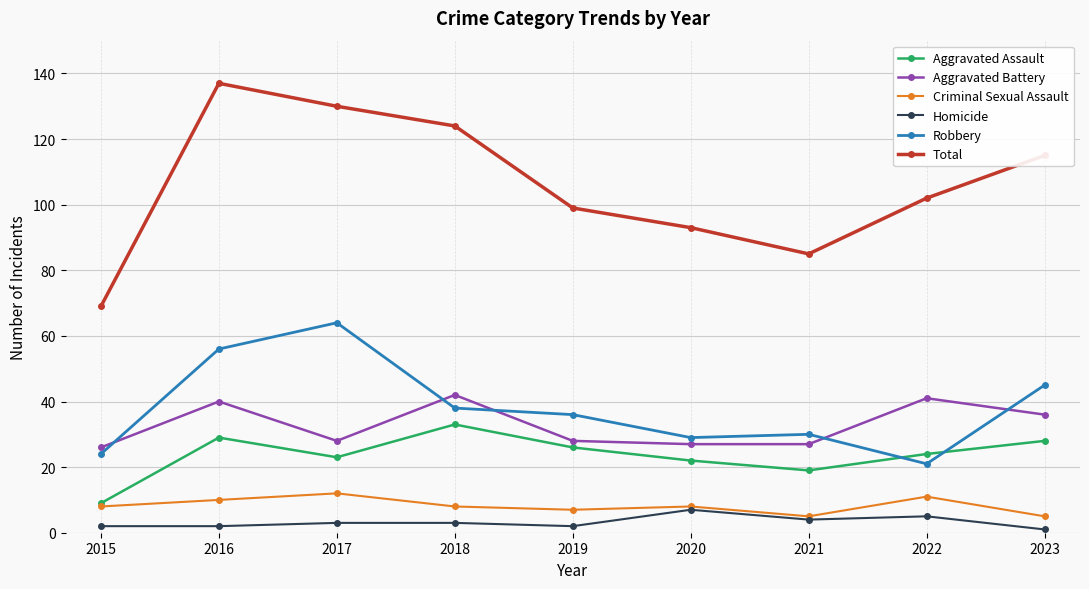

How many lines are shown in the chart?

6